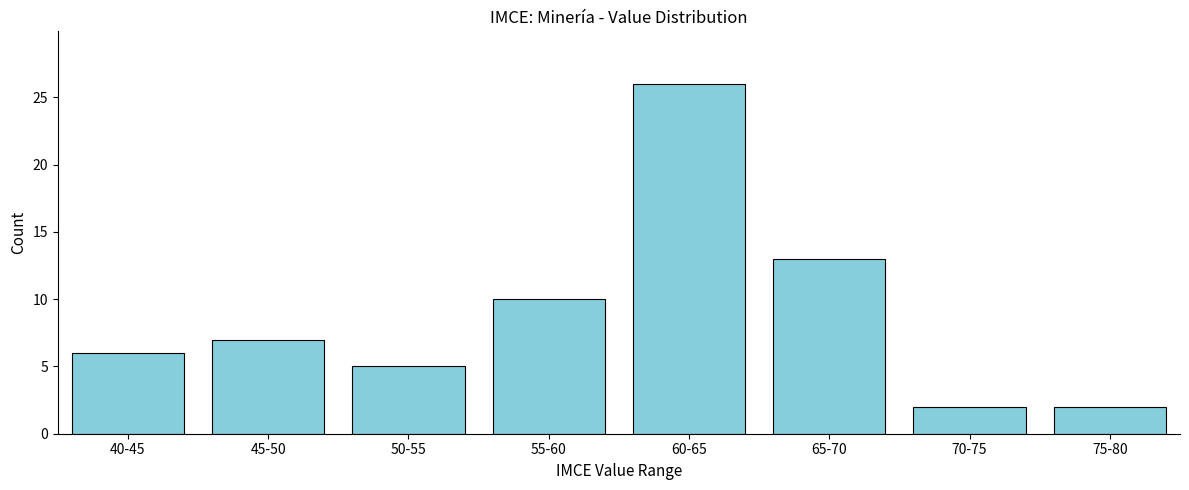

Reading right to left, extract all data points from this chart.

75-80=2	70-75=2	65-70=13	60-65=26	55-60=10	50-55=5	45-50=7	40-45=6